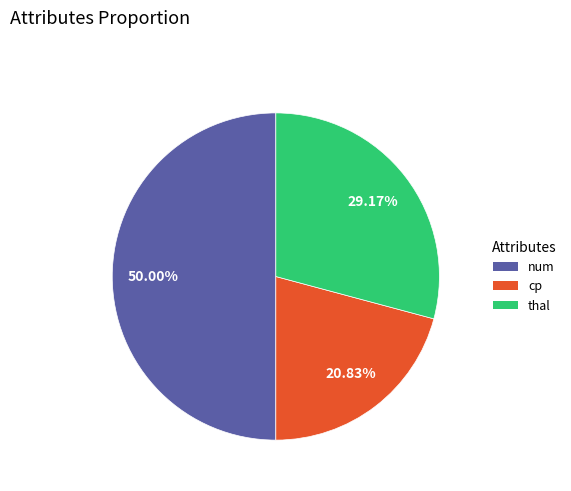

Is it true that thal is 29% of the pie?

True